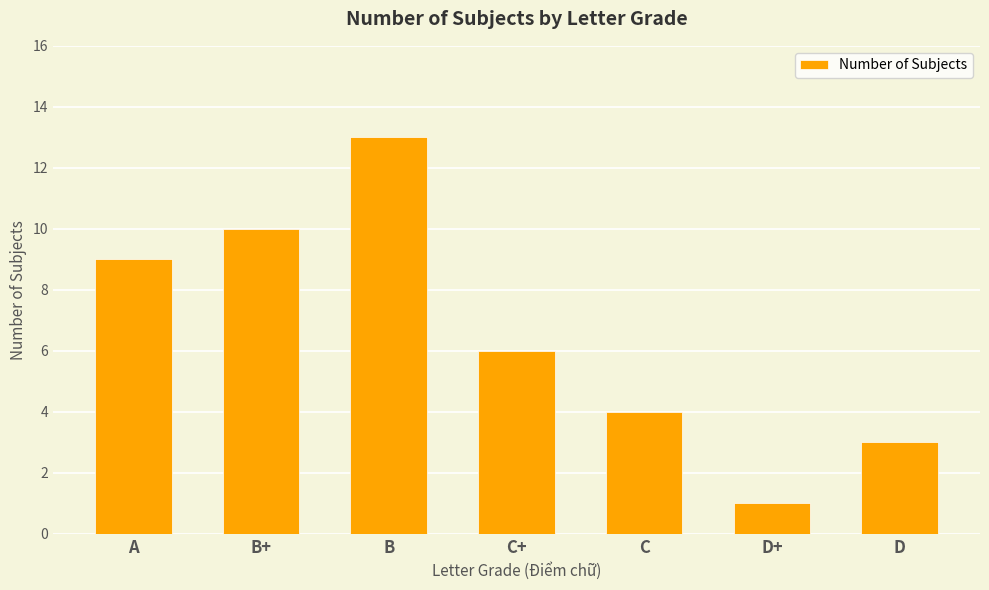

How many categories are shown in the chart?

7